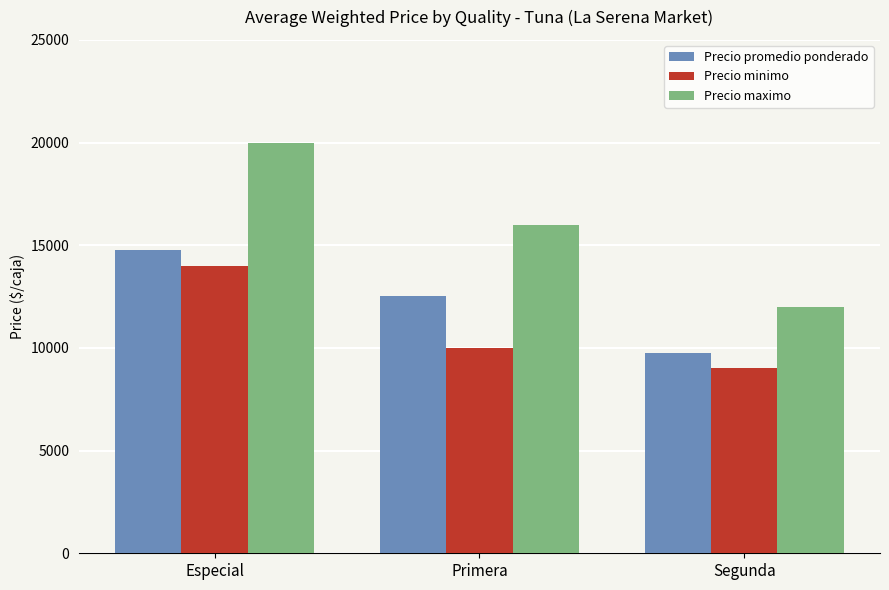

Is it true that Precio minimo equals 16012 at Primera?

False